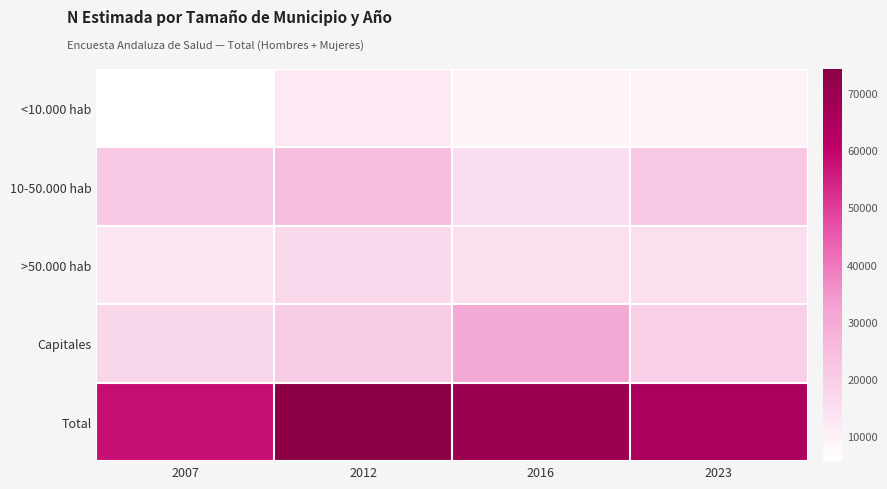

At 2012, list the series in order from smallest to largest.

<10.000 hab, >50.000 hab, Capitales, 10-50.000 hab, Total